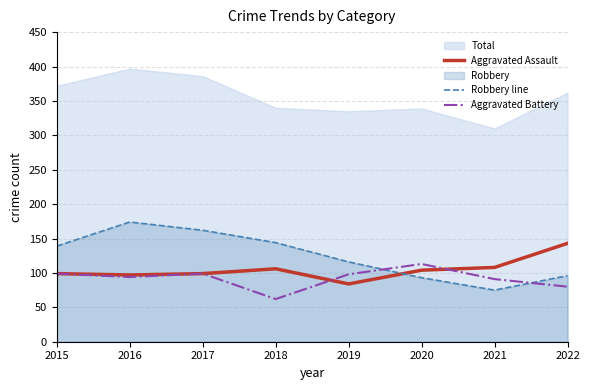

What is the value of the Robbery line point at the 5th from the left?

116